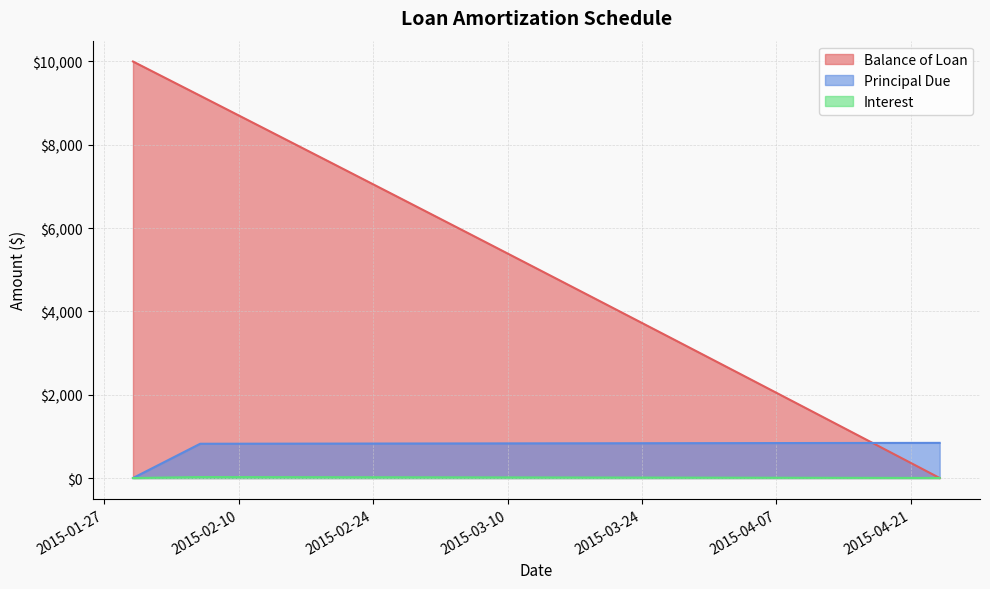

True or false: Balance of Loan has a value of 10000.0 at 2015-01-30.

True